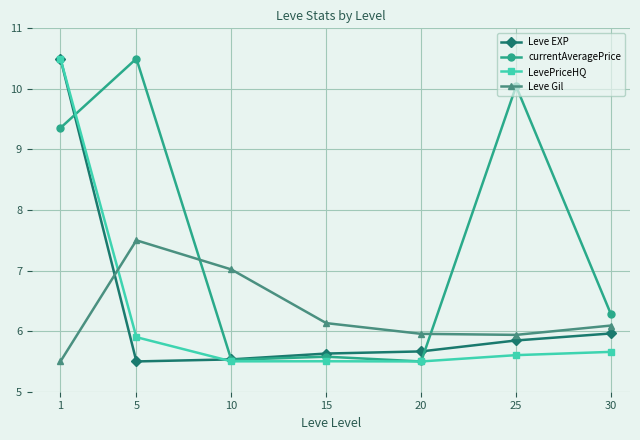

Read the currentAveragePrice value at 15.

5.6